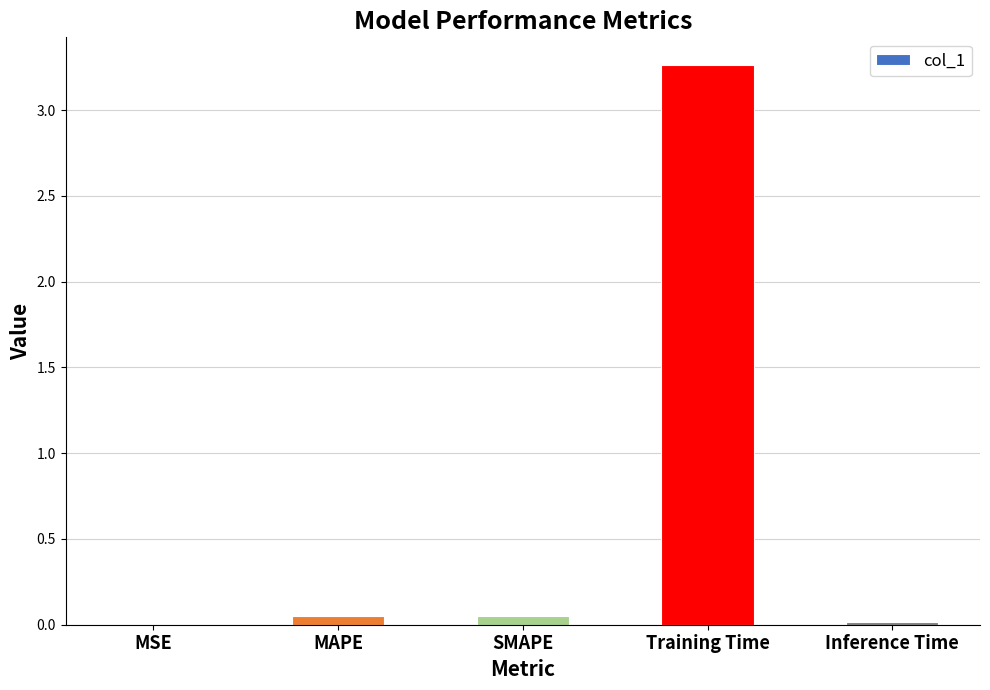

At which category does the chart reach its peak across all series?

Training Time